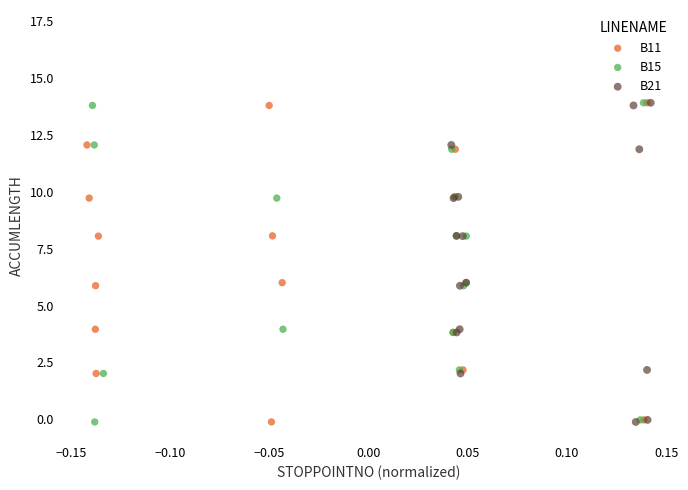

What are all the series names shown in the legend?

B11, B15, B21